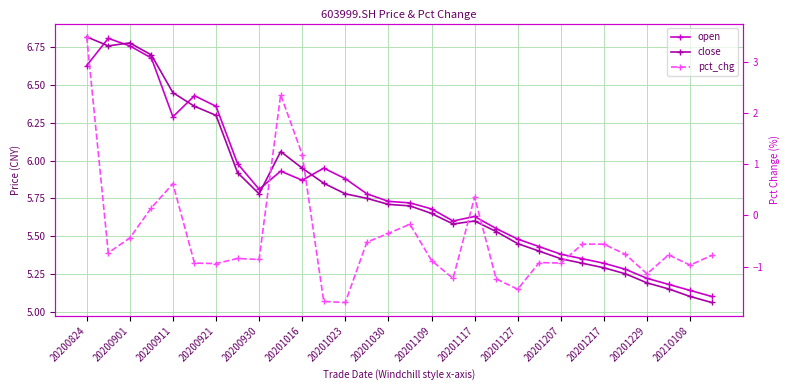

List the series in order of their peak value, highest first.

close, open, pct_chg